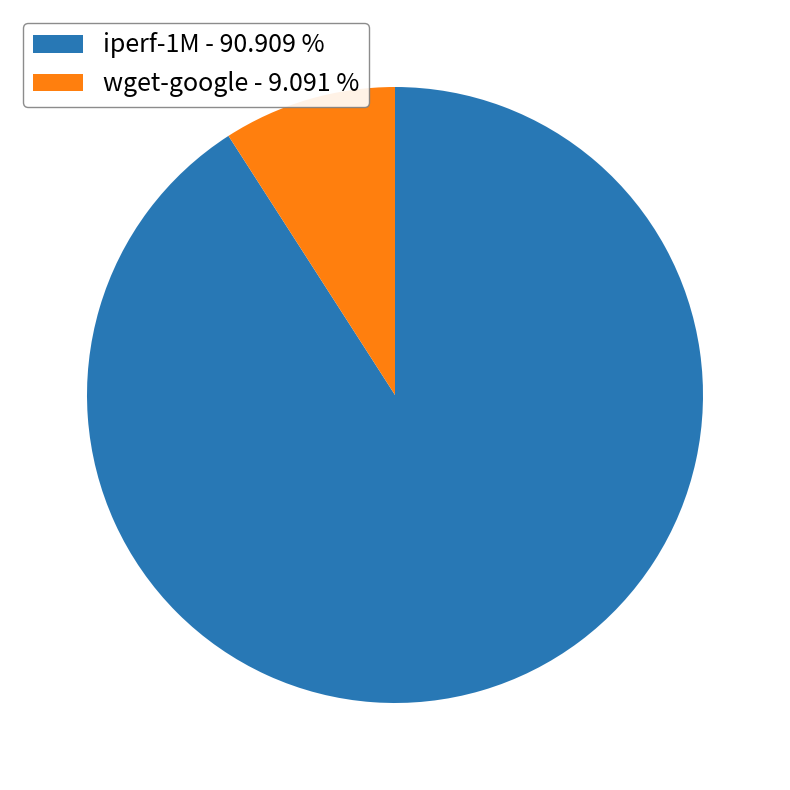

Does wget-google account for over 50% of the chart?

No